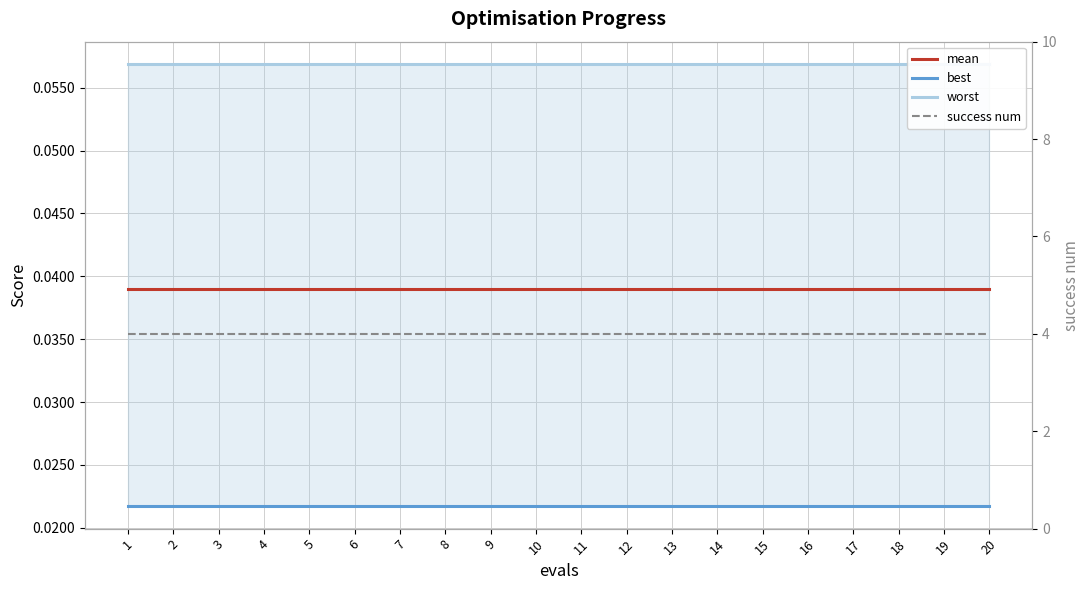

At which category does the chart reach its minimum across all series?

1